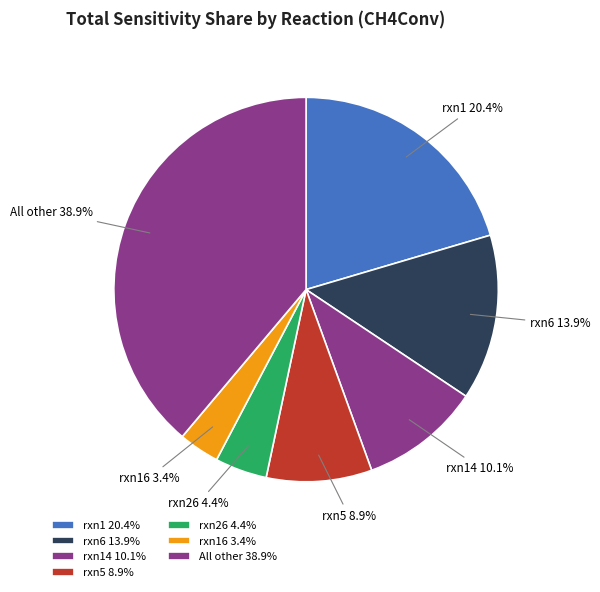

Do rxn1 and rxn14 together represent more than half of the pie?

No